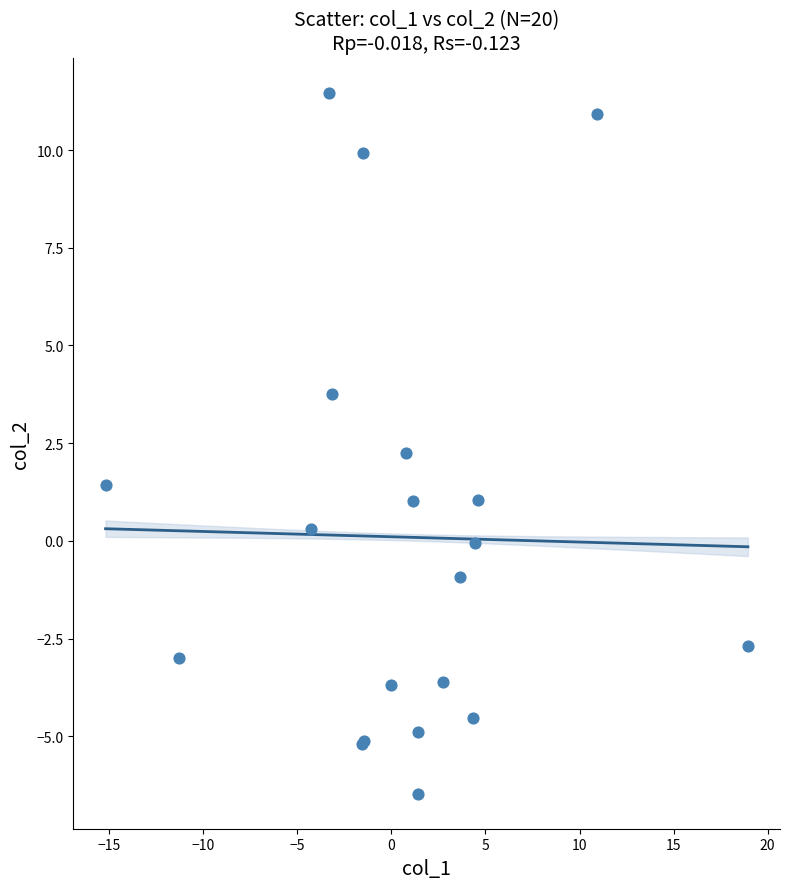

What Y value in the scatter plot is closest to 2?

2.2